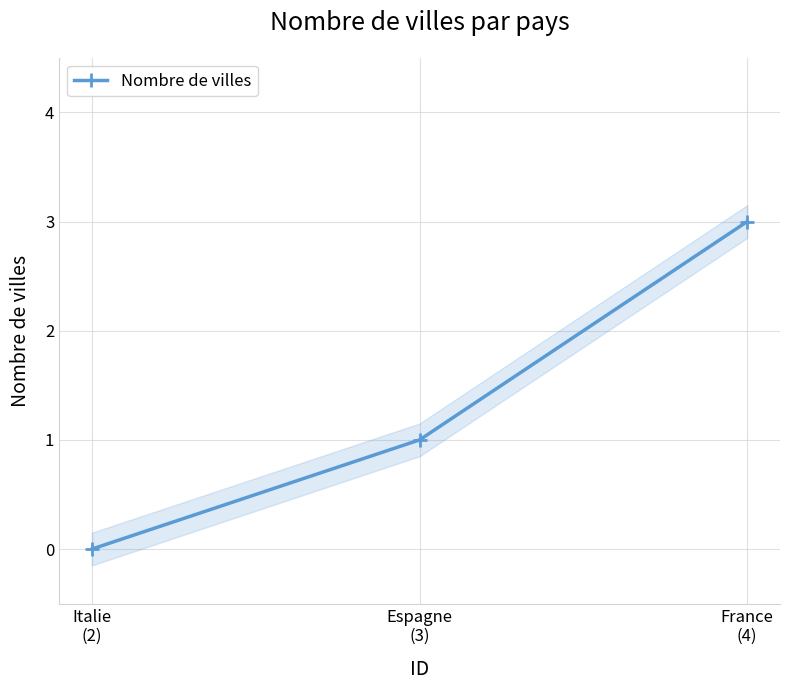

Is it true that the value at Espagne
(3) is 1?

True